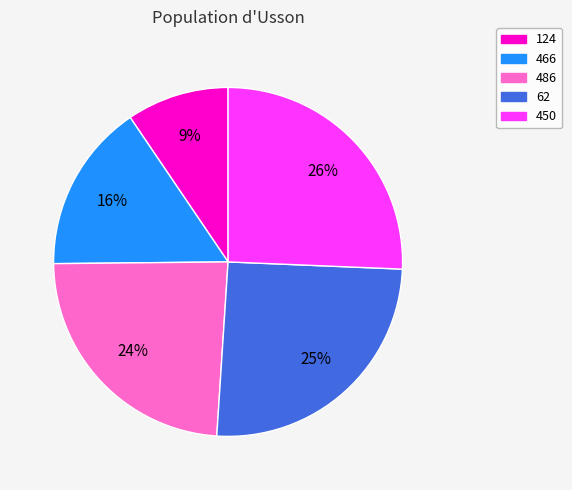

To the nearest percent, what is the average slice percentage?

20%